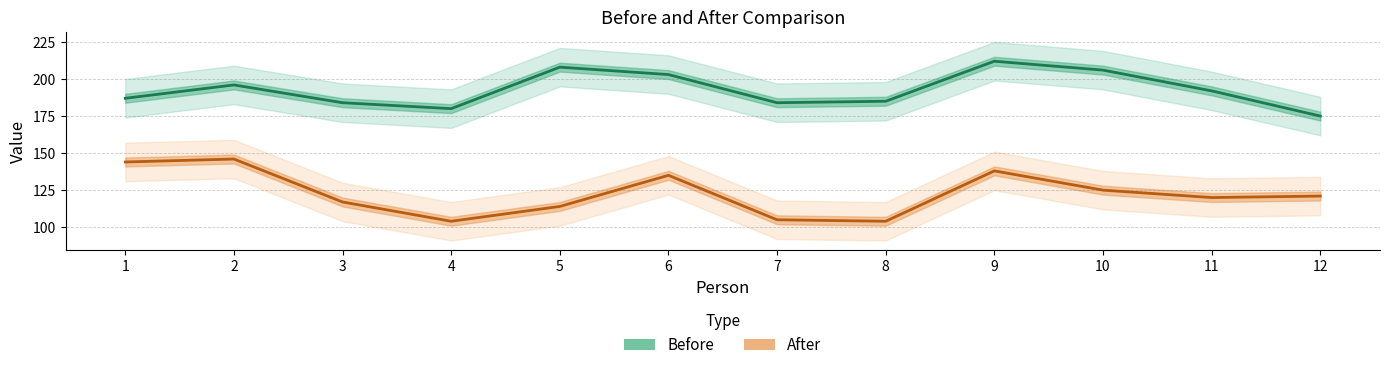

What are all the series names shown in the legend?

Before, After